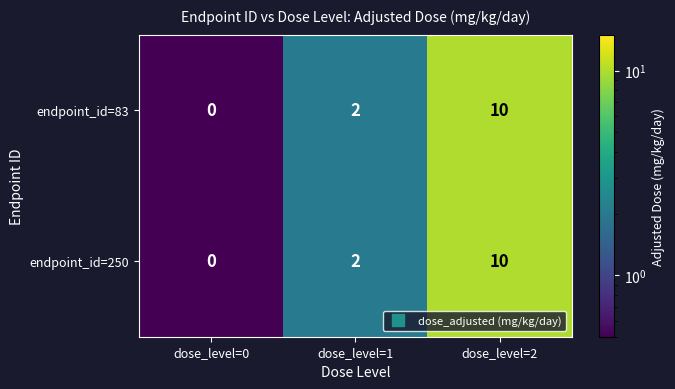

True or false: endpoint_id=250 has a value of 0 at dose_level=0.

True